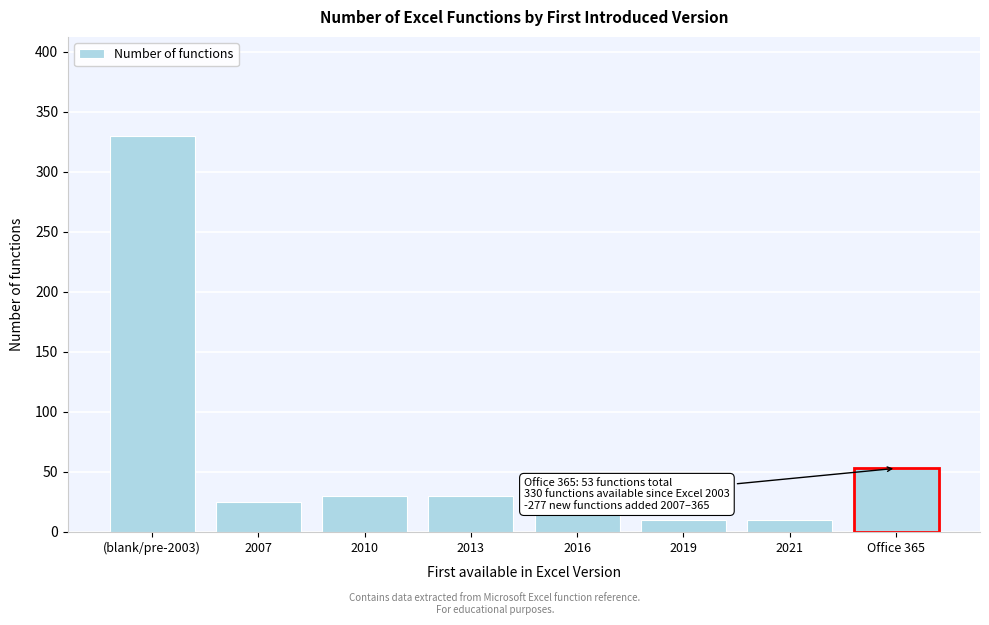

Reading left to right, extract all data points from this chart.

330	25	30	30	15	10	10	53